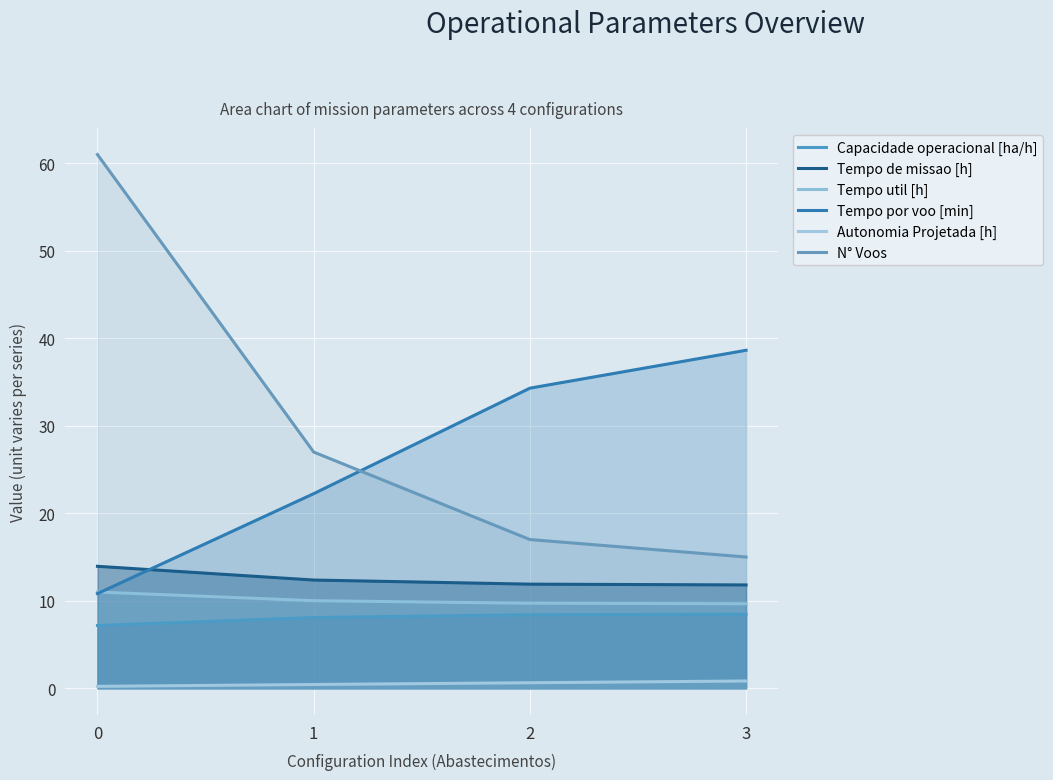

Reading right to left, transcribe all the data shown in this chart.

Capacidade operacional [ha/h]: 3=8.5	2=8.4	1=8.1	0=7.2
Tempo de missao [h]: 3=11.8	2=11.9	1=12.4	0=13.9
Tempo util [h]: 3=9.7	2=9.7	1=10.0	0=11.0
Tempo por voo [min]: 3=38.6	2=34.3	1=22.2	0=10.8
Autonomia Projetada [h]: 3=0.8	2=0.6	1=0.4	0=0.2
N° Voos: 3=15.0	2=17.0	1=27.0	0=61.0